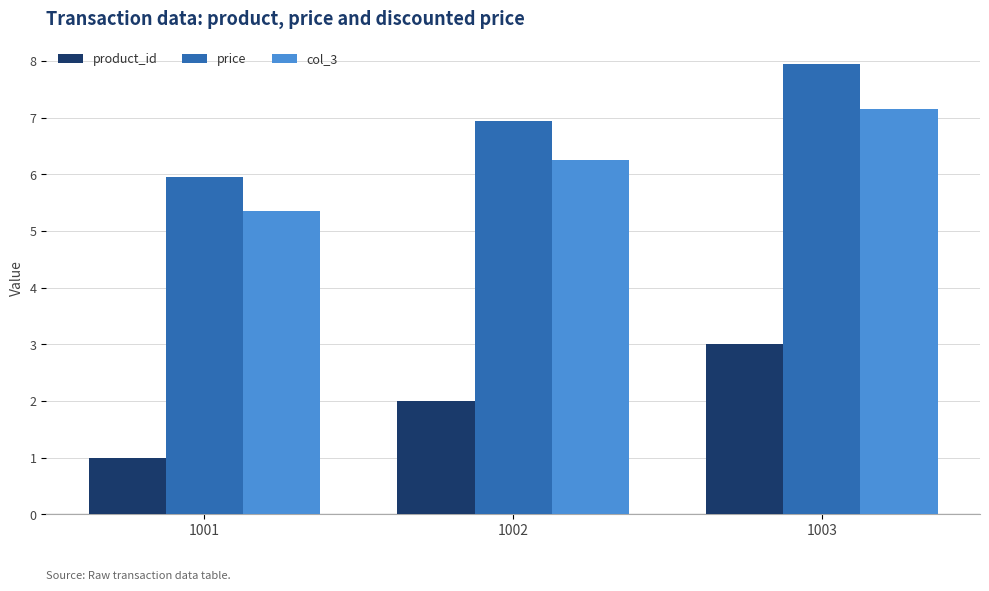

List the series in order of their peak value, lowest first.

product_id, col_3, price